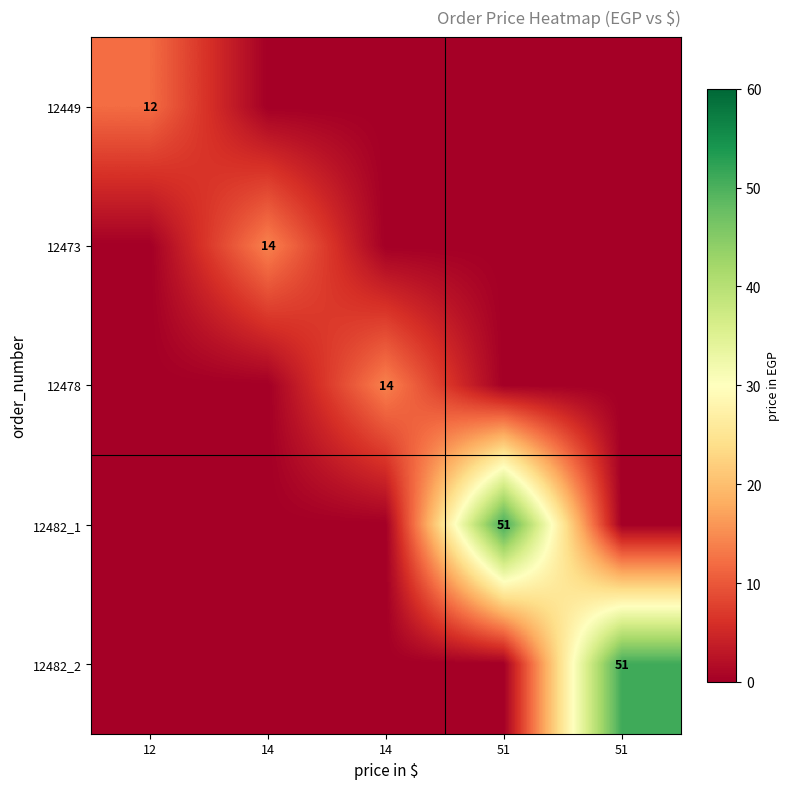

At which category is the sum across all series the highest?

51